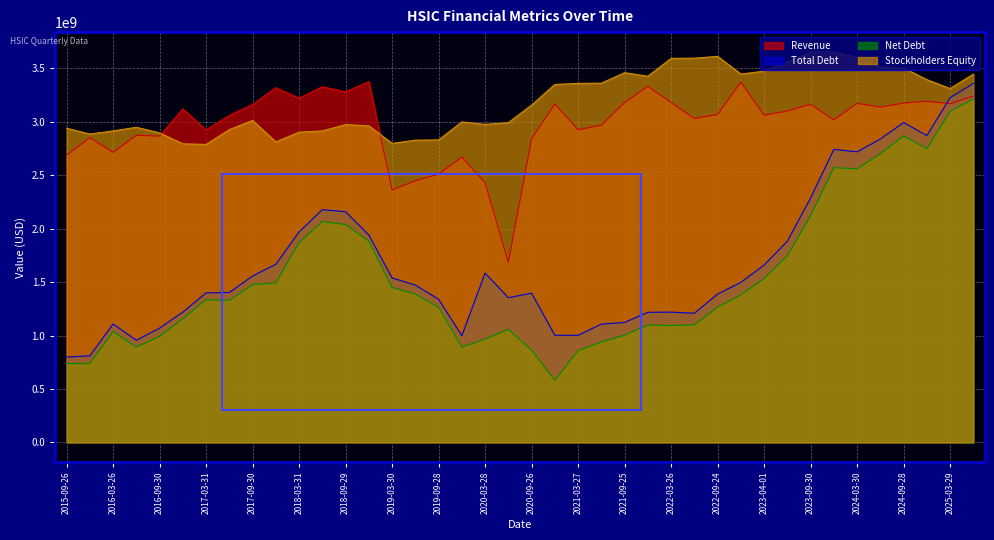

True or false: Total Debt has a value of 497559146 at 2019-06-29.

False